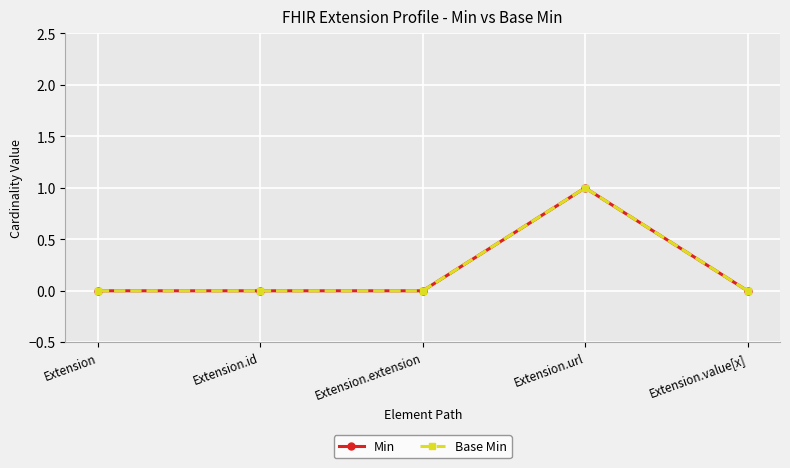

Reading left to right, what are all the values shown in this chart?

Min: 0	0	0	1	0
Base Min: 0	0	0	1	0